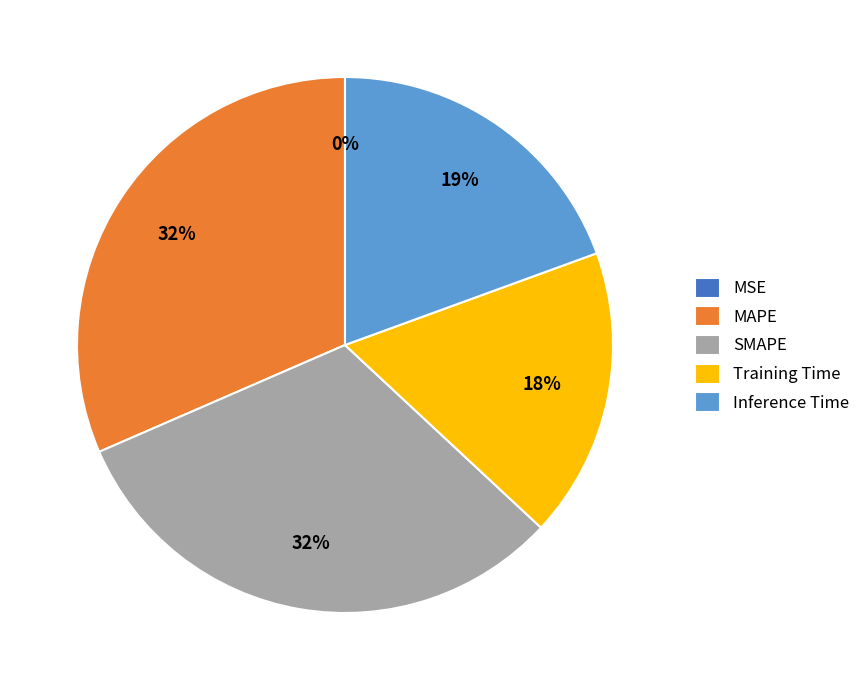

To the nearest percent, what is the difference between the largest and smallest slice percentages?

32%